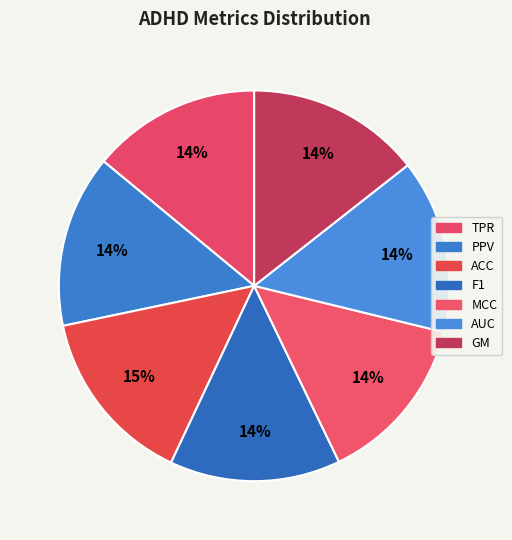

Count the number of slices in the pie.

7